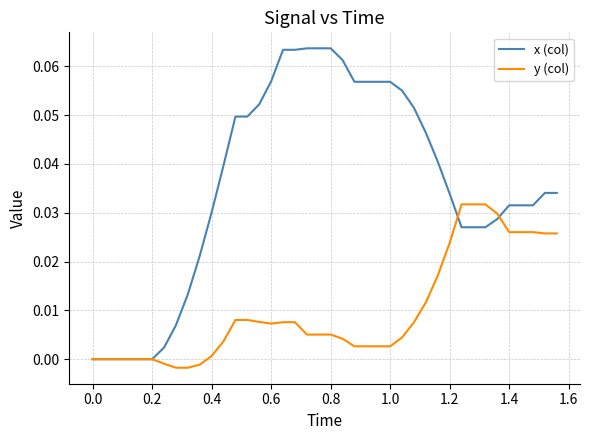

Rank the series by their average value, from lowest to highest.

y (col), x (col)